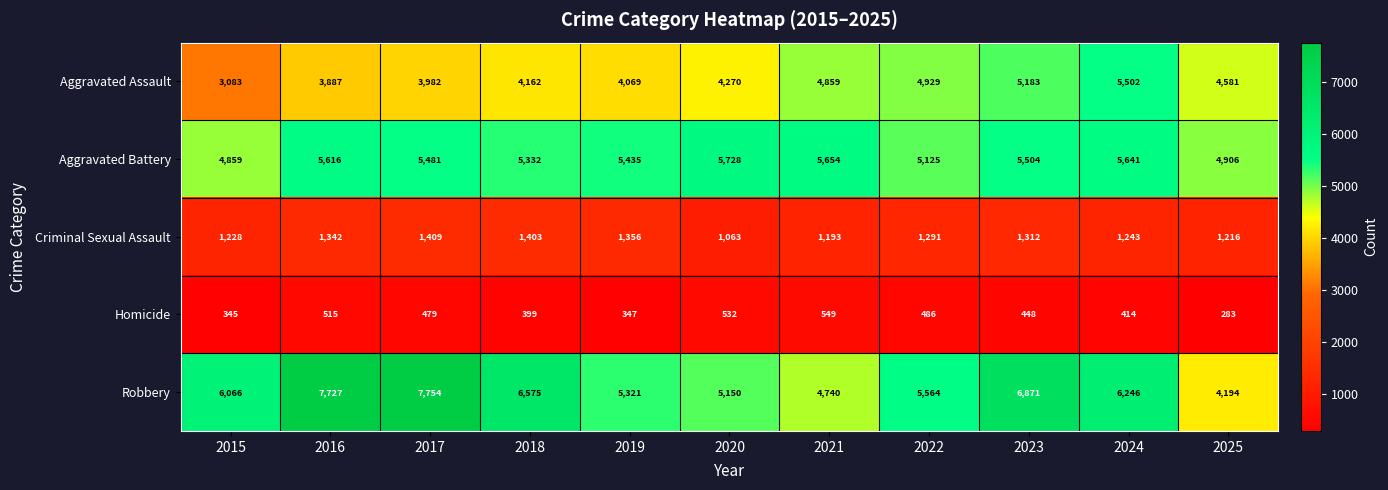

The Aggravated Assault series shows 2006 at 2016. True or false?

False